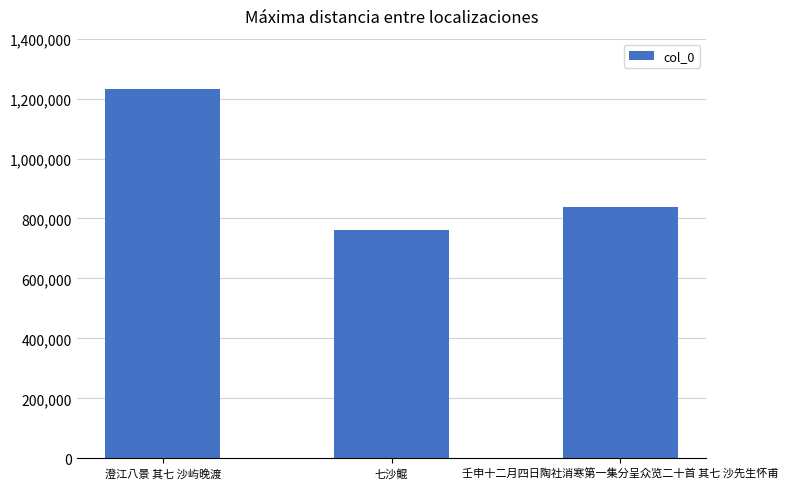

Where is the data nearest to the value 997117?

壬申十二月四日陶社消寒第一集分呈众览二十首 其七 沙先生怀甫